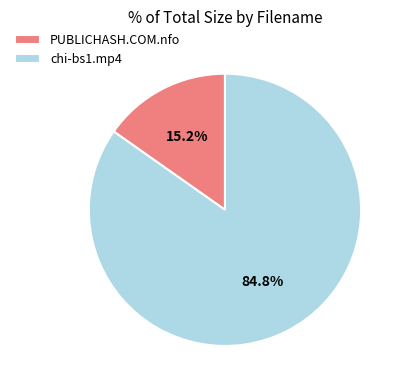

How many segments does this pie chart have?

2